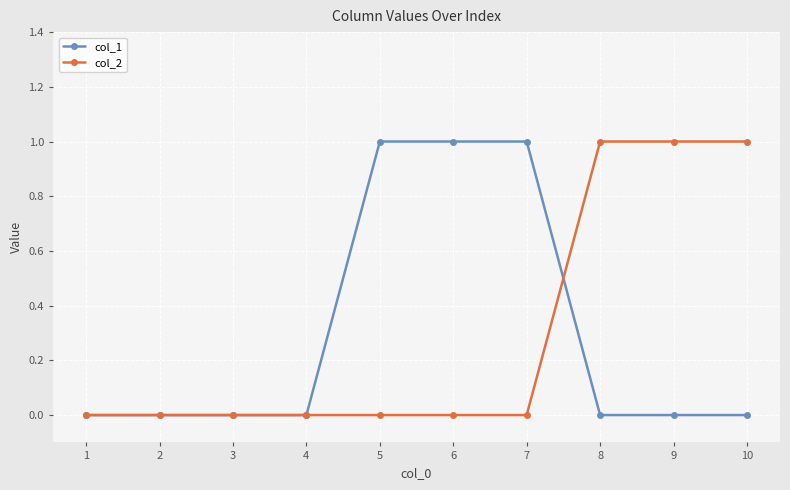

What are all the series names shown in the legend?

col_1, col_2